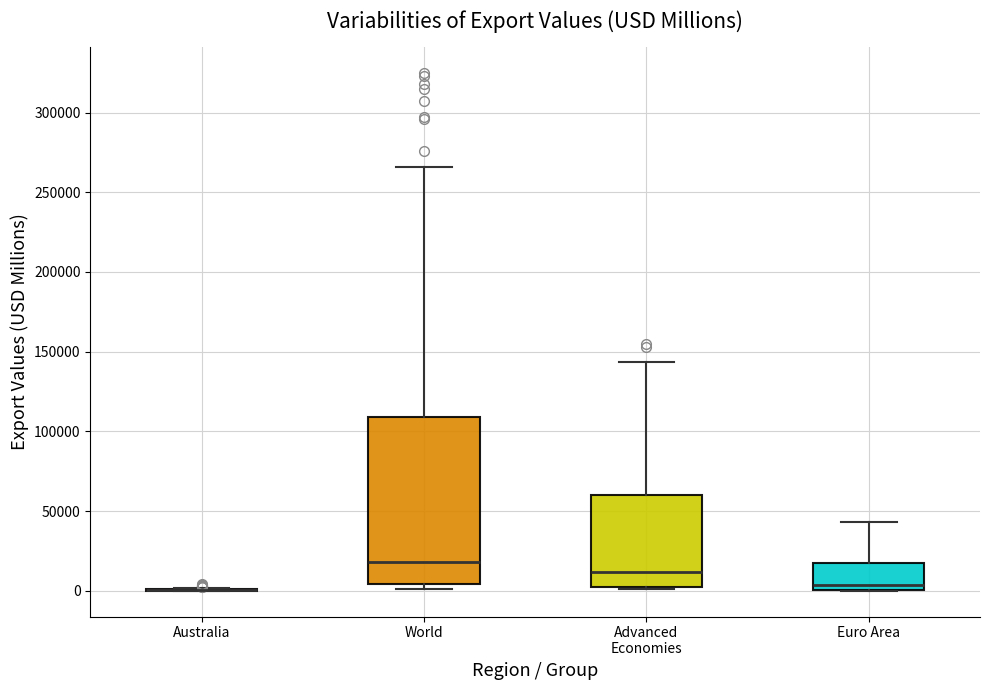

Reading left to right, read every box against the y-axis: the position of its median line, the range the box covers, and the ends of its whiskers. The values are not printed on the chart, so give them approximately, as read against the axis.

Australia: box collapsed to a line at 0, whiskers 0 to 0
World: median 20000, box 5000 to 110000, whiskers 0 to 265000
Advanced Economies: median 10000, box 0 to 60000, whiskers 0 to 145000
Euro Area: median 5000, box 0 to 20000, whiskers 0 to 45000